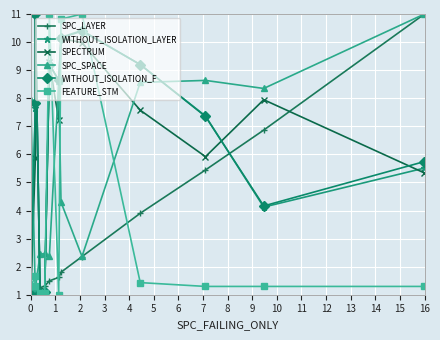

Which series has the largest total across all categories?

WITHOUT_ISOLATION_F